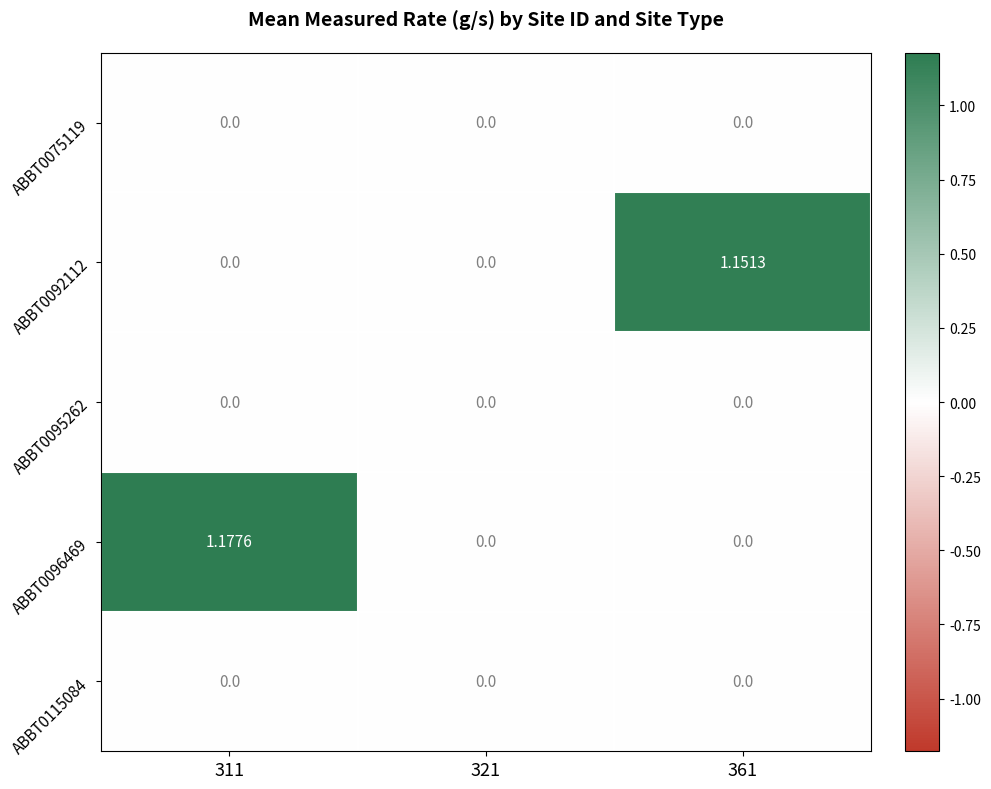

Which category has the highest value across all series?

311